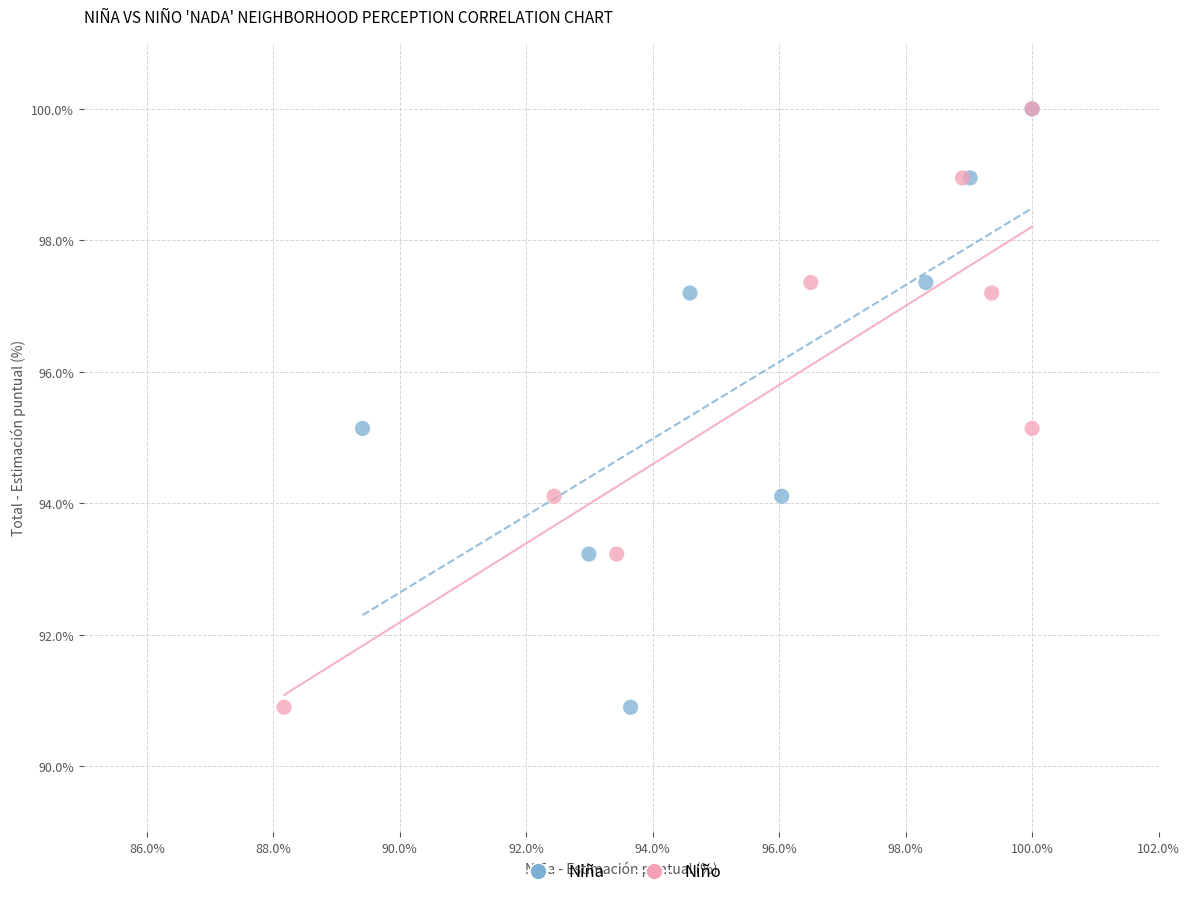

What are all the series names shown in the legend?

Niña, Niño